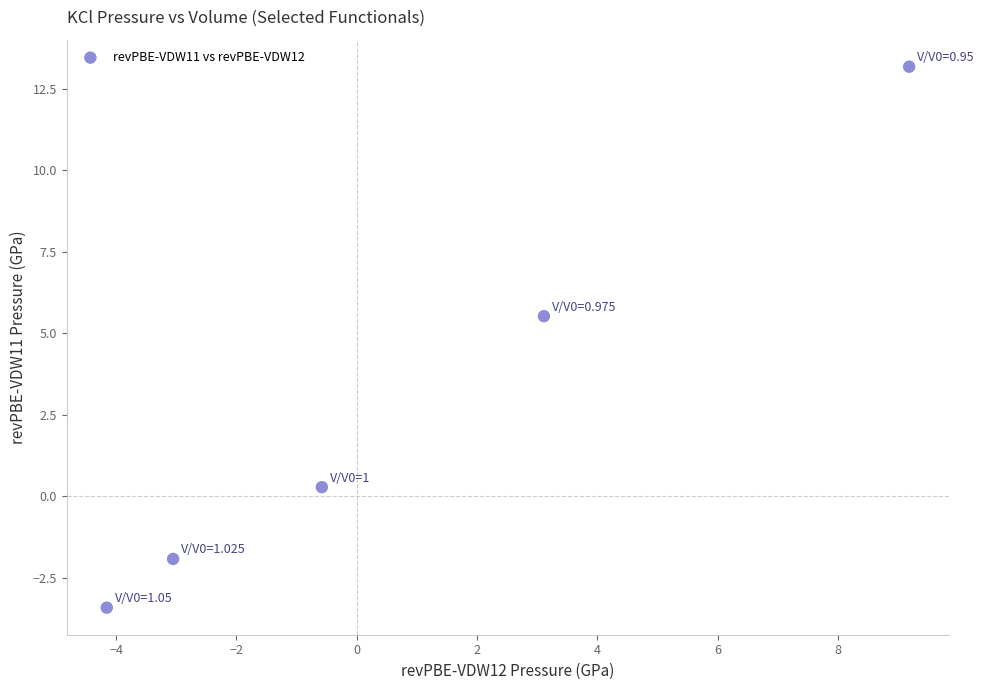

What Y value in the scatter plot is closest to 4?

5.5